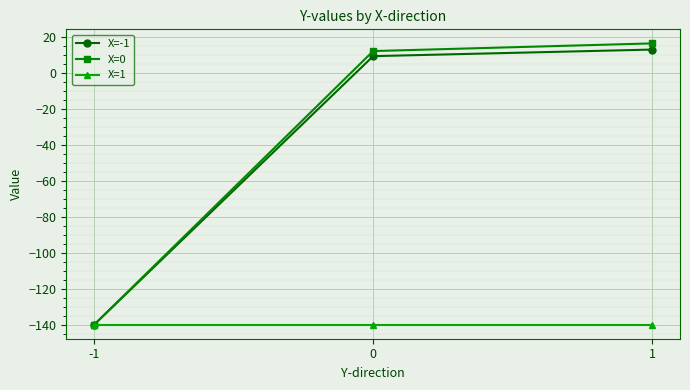

Does the chart have visible grid lines?

Yes